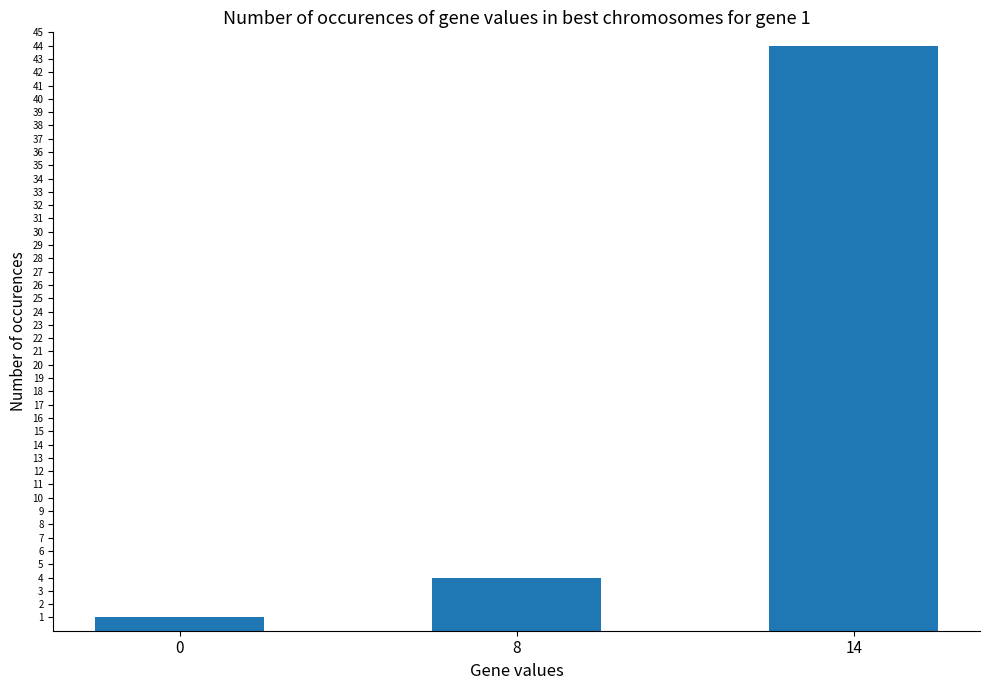

Reading left to right, what are all the values shown in this chart?

1	4	44